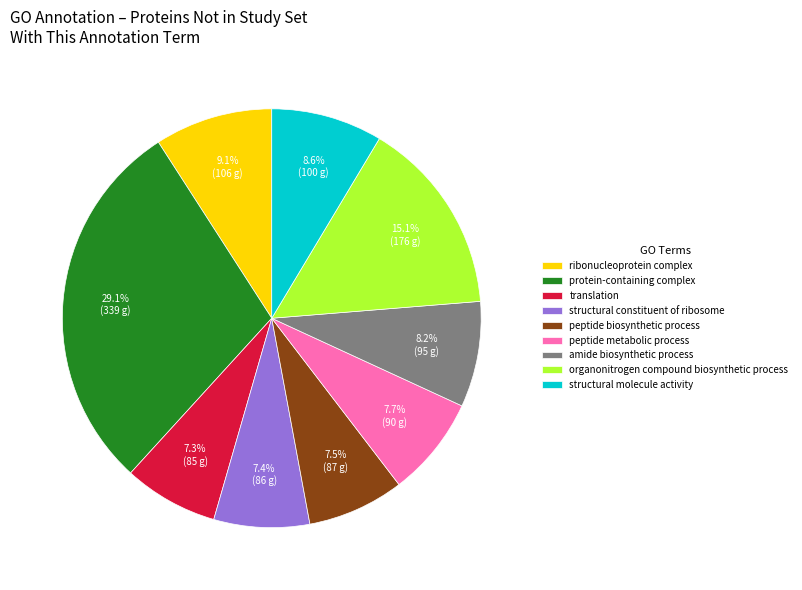

Is peptide biosynthetic process the majority of the pie?

No